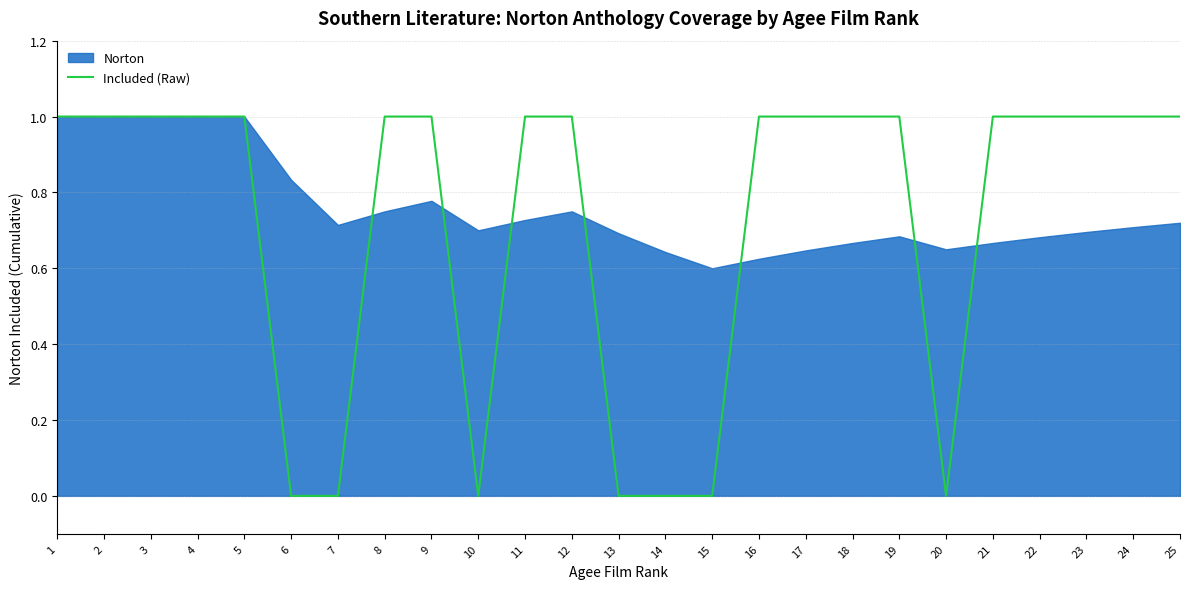

What is the maximum value shown in the chart?

1